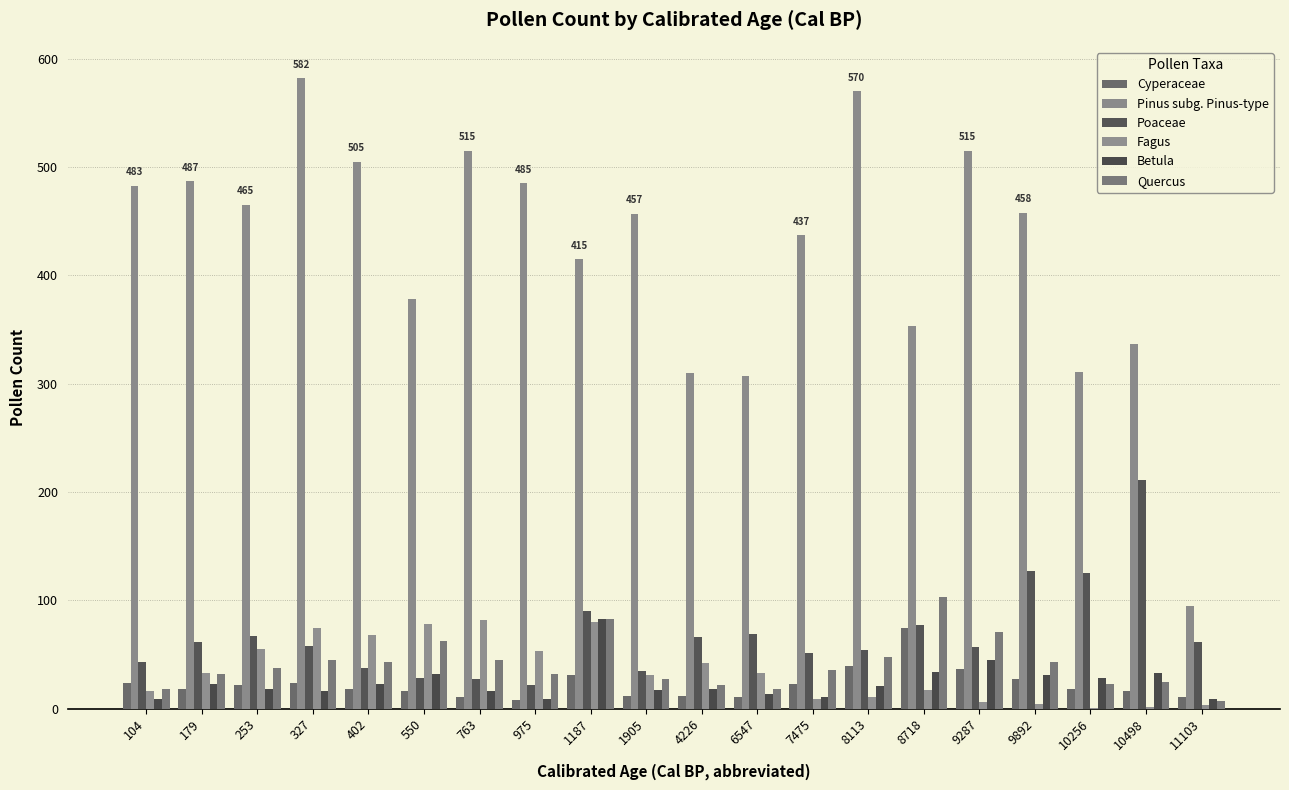

At how many categories does at least one series exceed 343?

15